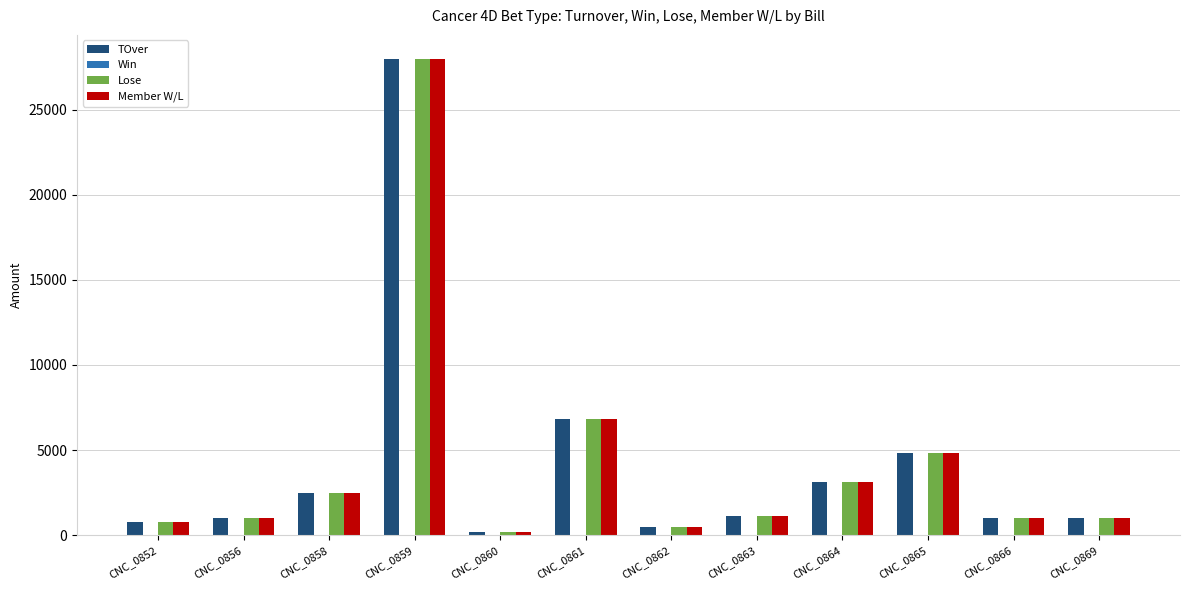

What is the difference between the maximum and second lowest values in the Member W/L series?

27500